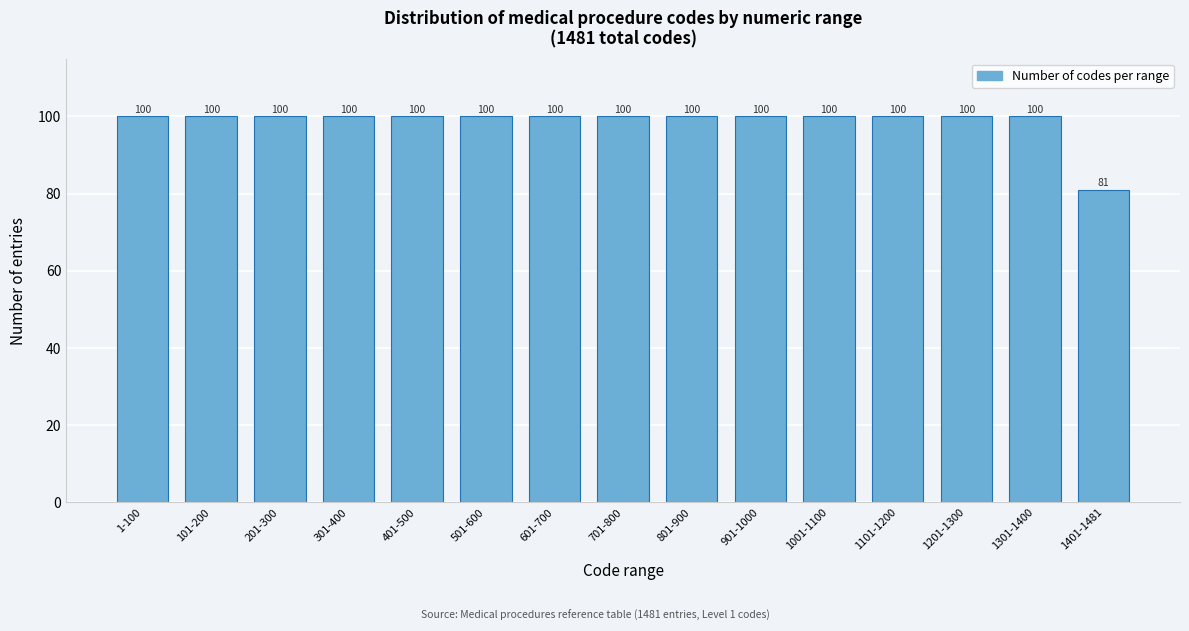

Reading right to left, what are all the values shown in this chart?

81	100	100	100	100	100	100	100	100	100	100	100	100	100	100